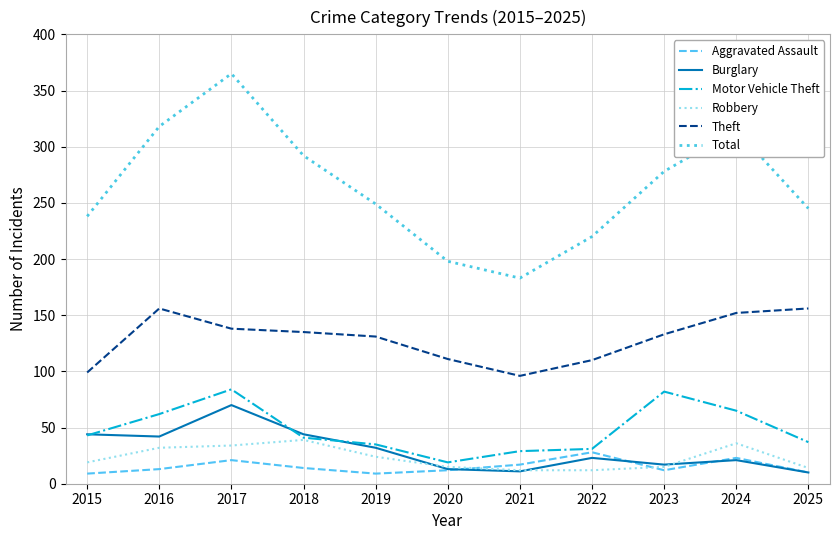

Which series has the largest total across all categories?

Total